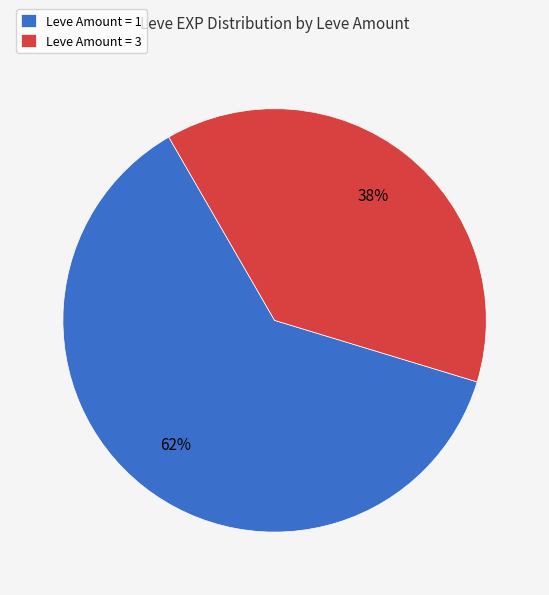

To the nearest percent, what portion does Leve Amount = 1 represent?

62%